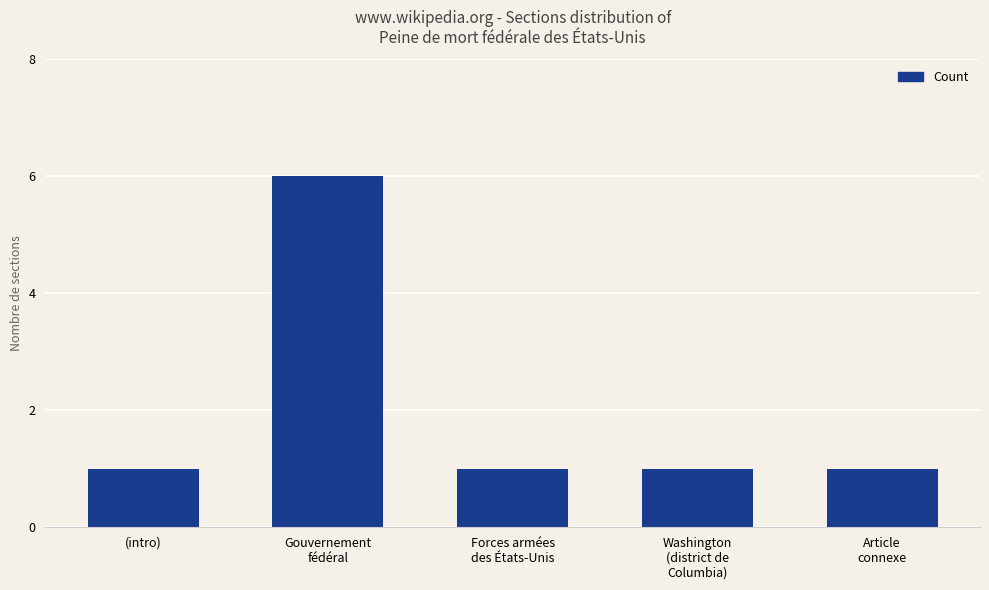

What is the maximum value shown in the chart?

6